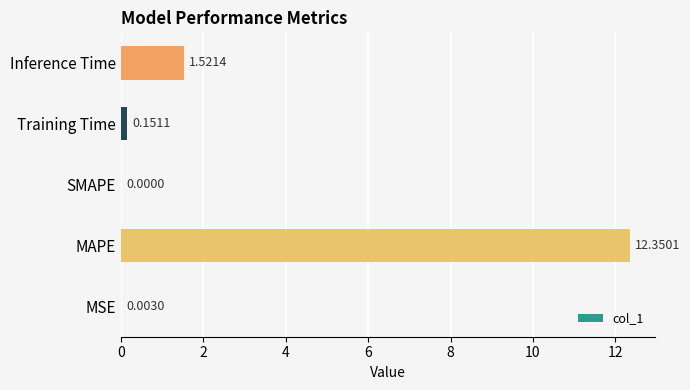

What is the sum of all values?

14.0